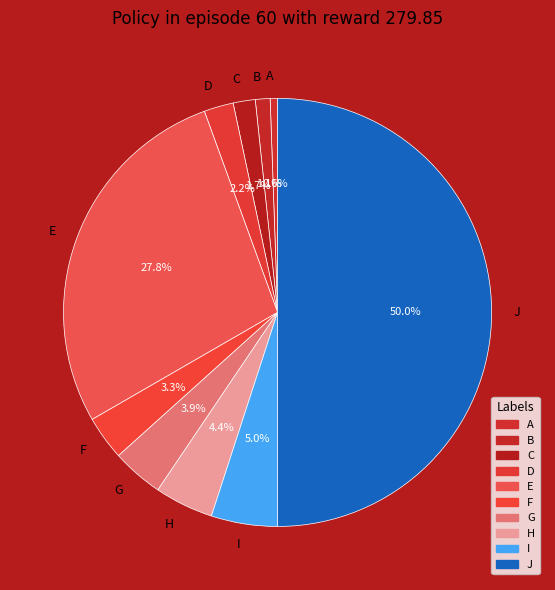

Which slice is the smallest?

A